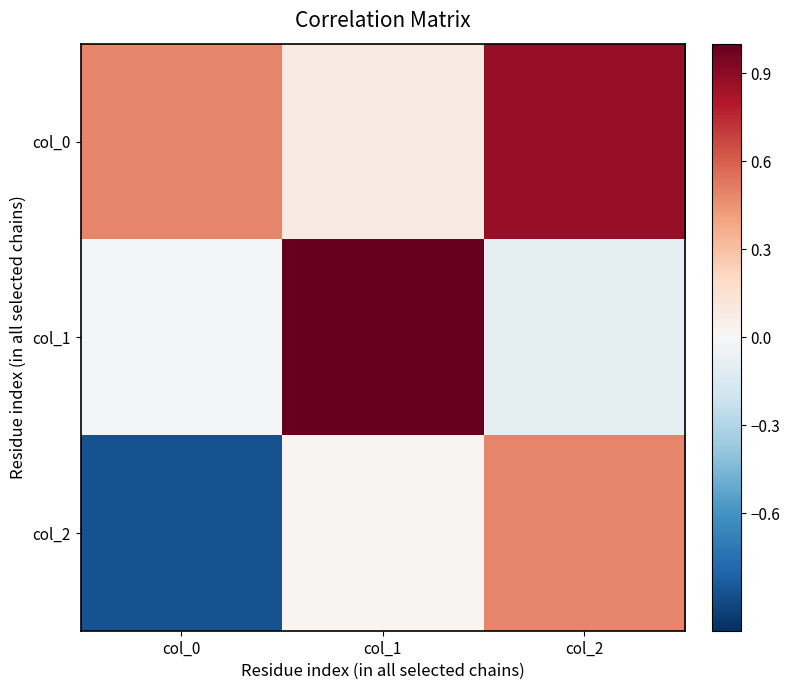

What is the maximum value shown in the chart?

1.0